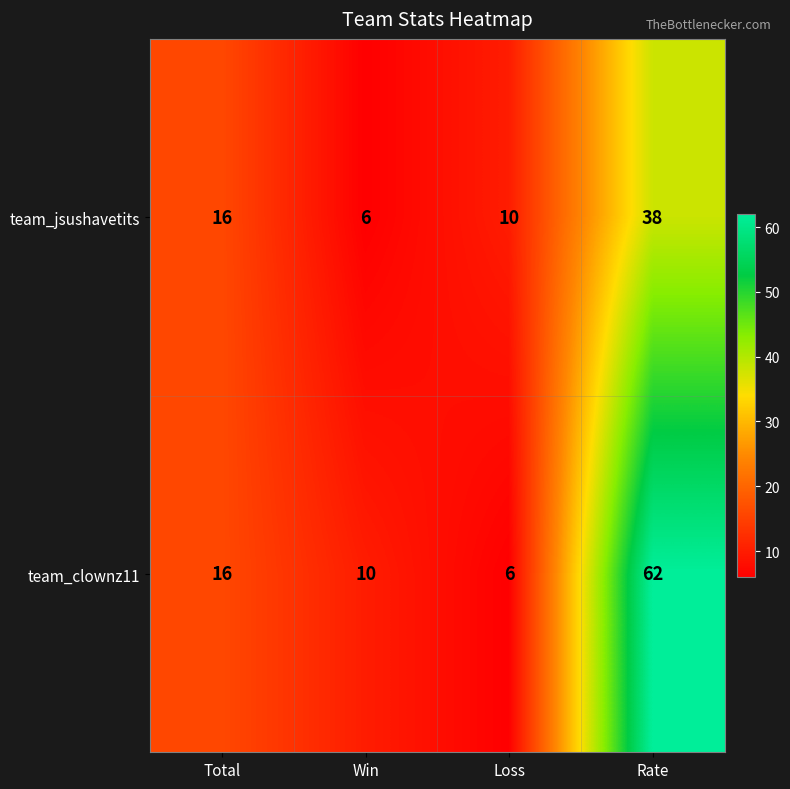

Which series has the largest range (max minus min)?

team_clownz11